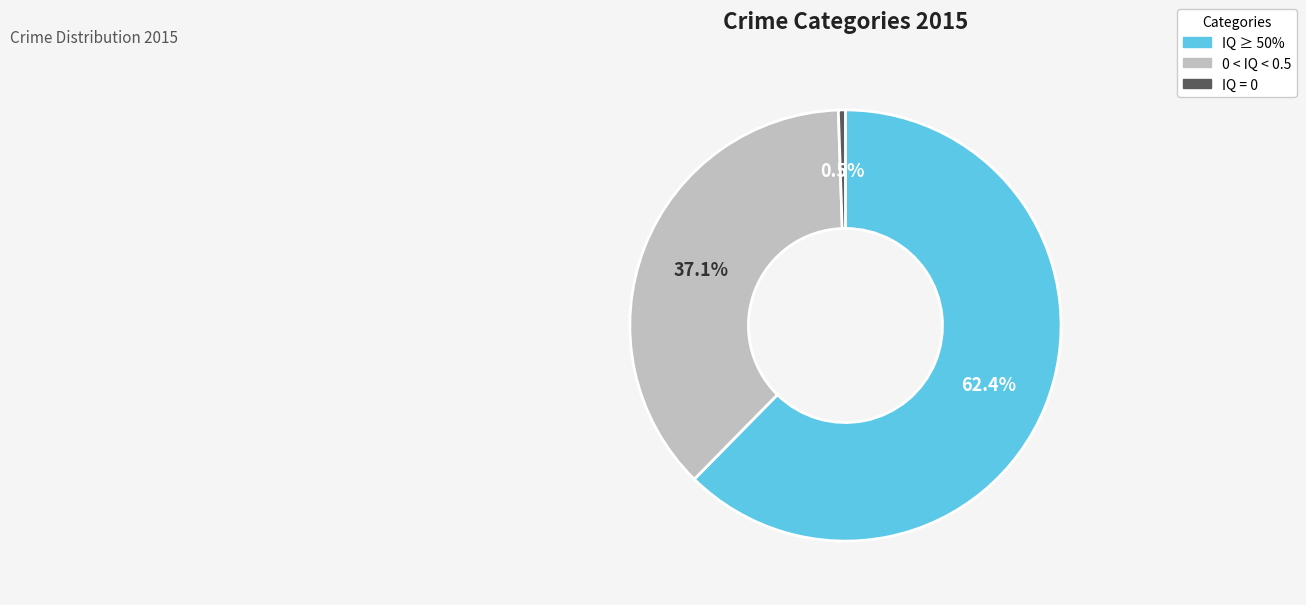

What is the ratio of the value at IQ ≥ 50% to the value at 0 < IQ < 0.5?

1.7